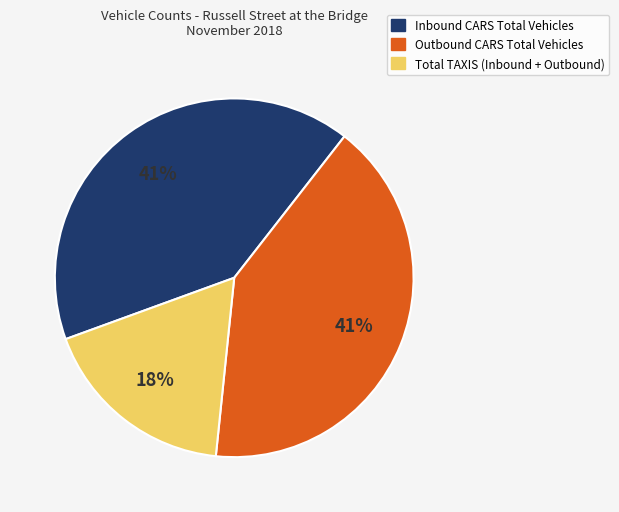

To the nearest percent, what is the average slice percentage?

33%